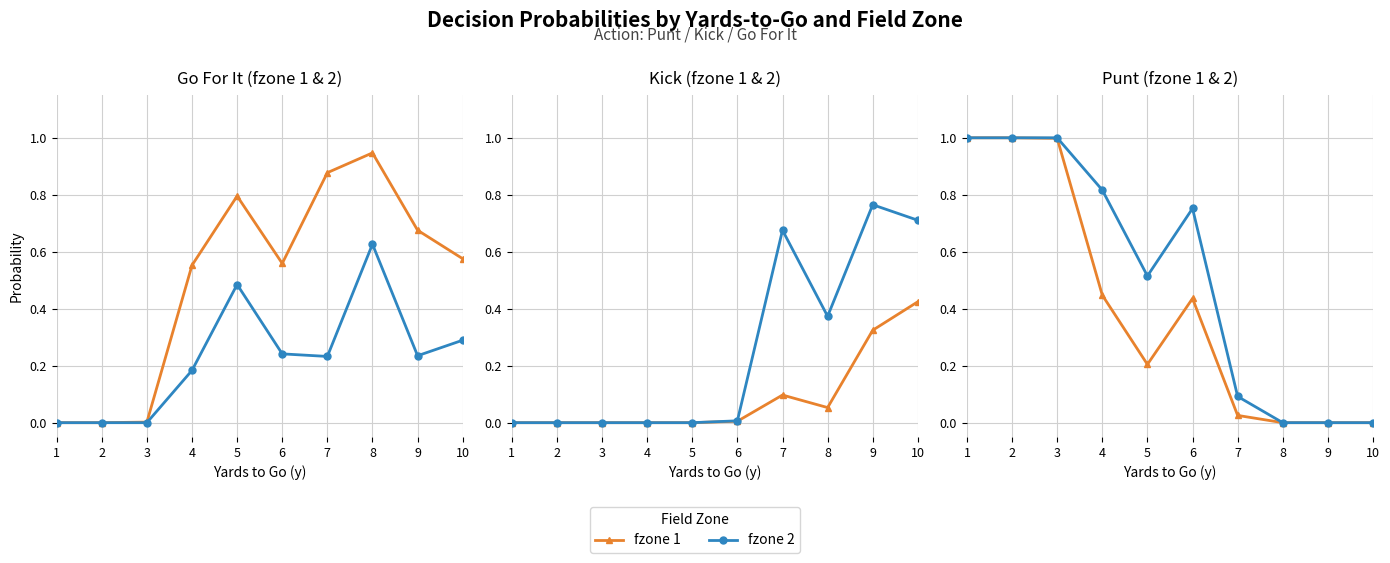

True or false: fzone 2 has more than 2 interior local peaks.

False